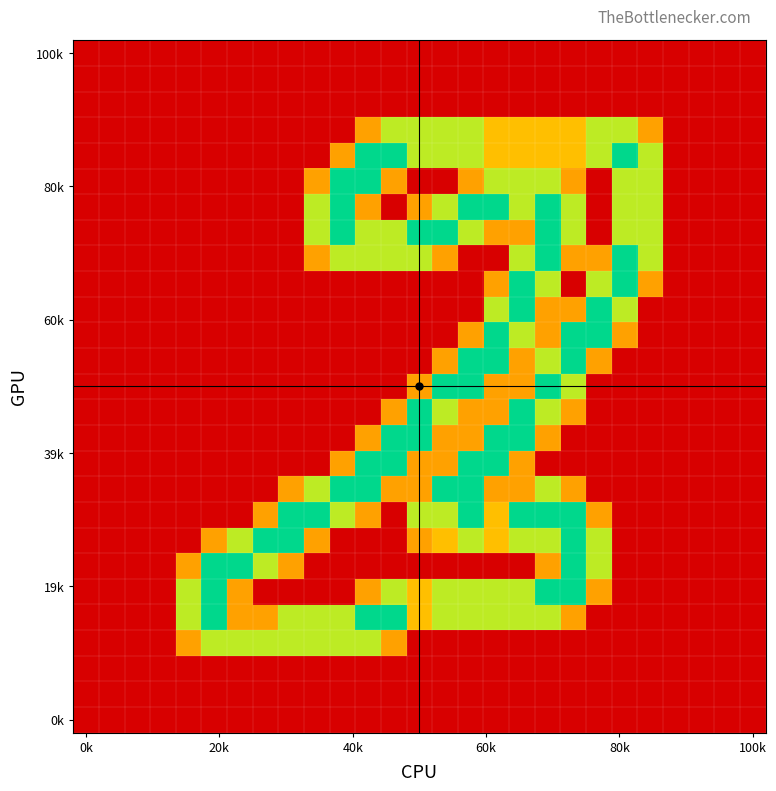

How many distinct data groups are displayed?

21